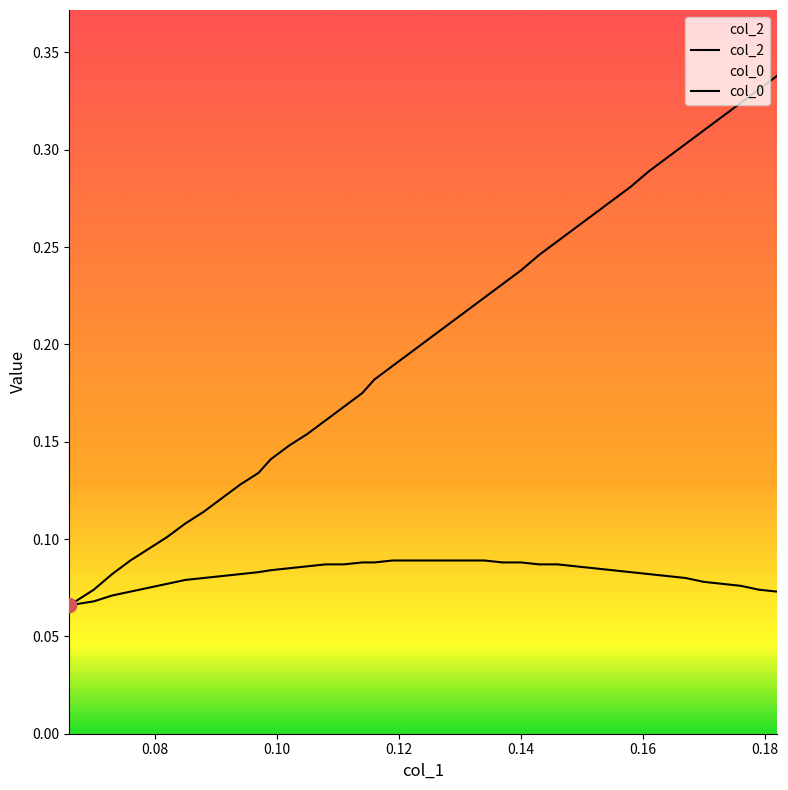

Reading left to right, list all the values displayed in this chart.

col_2: 0.1	0.1	0.1	0.1	0.1	0.1	0.1	0.1	0.1	0.1	0.1	0.1	0.1	0.2	0.2	0.2	0.2	0.2	0.2	0.2	0.2	0.2	0.2	0.2	0.2	0.2	0.2	0.3	0.3	0.3	0.3	0.3	0.3	0.3	0.3	0.3	0.3	0.3	0.3	0.3
col_0: 0.1	0.1	0.1	0.1	0.1	0.1	0.1	0.1	0.1	0.1	0.1	0.1	0.1	0.1	0.1	0.1	0.1	0.1	0.1	0.1	0.1	0.1	0.1	0.1	0.1	0.1	0.1	0.1	0.1	0.1	0.1	0.1	0.1	0.1	0.1	0.1	0.1	0.1	0.1	0.1